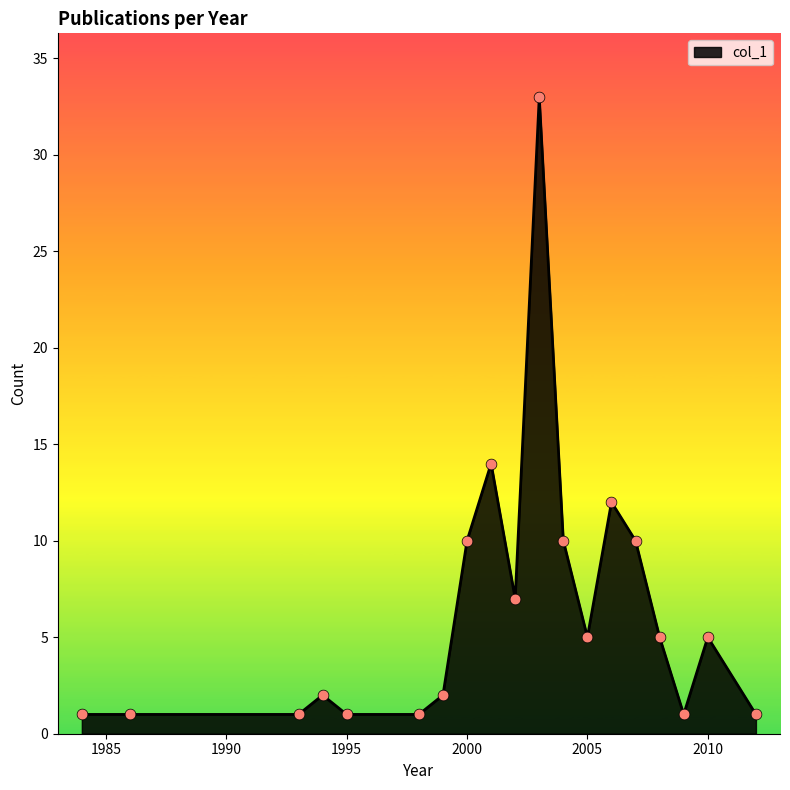

What is the difference between the maximum and minimum values?

32